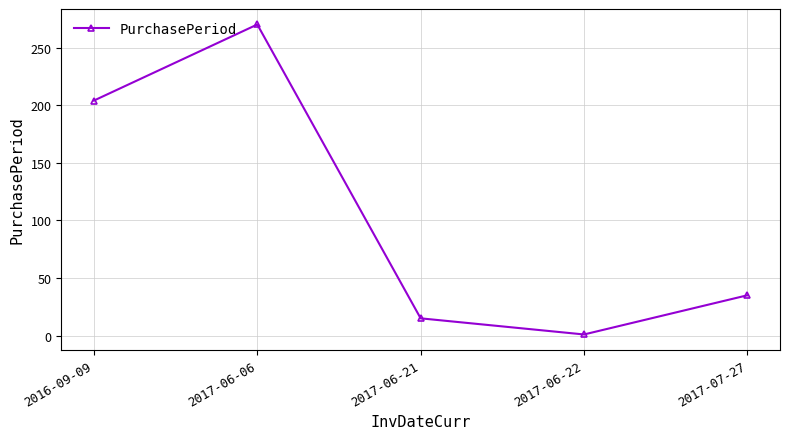

Rank the categories by value from lowest to highest.

2017-06-22, 2017-06-21, 2017-07-27, 2016-09-09, 2017-06-06